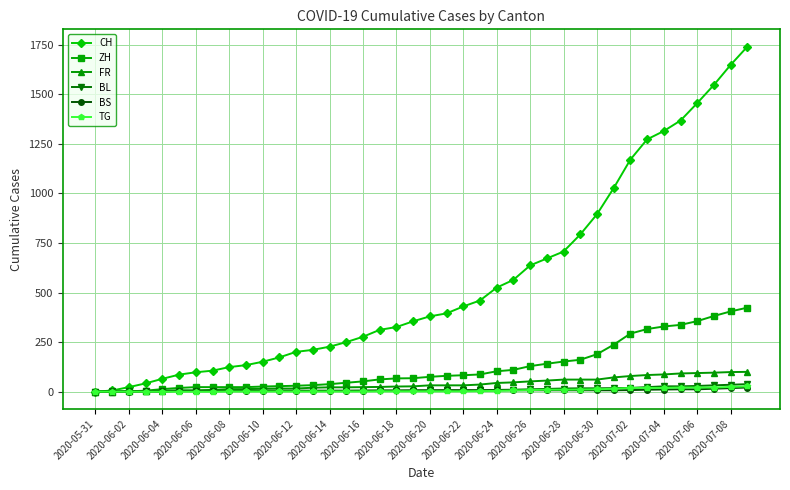

Which series has the largest total across all categories?

CH